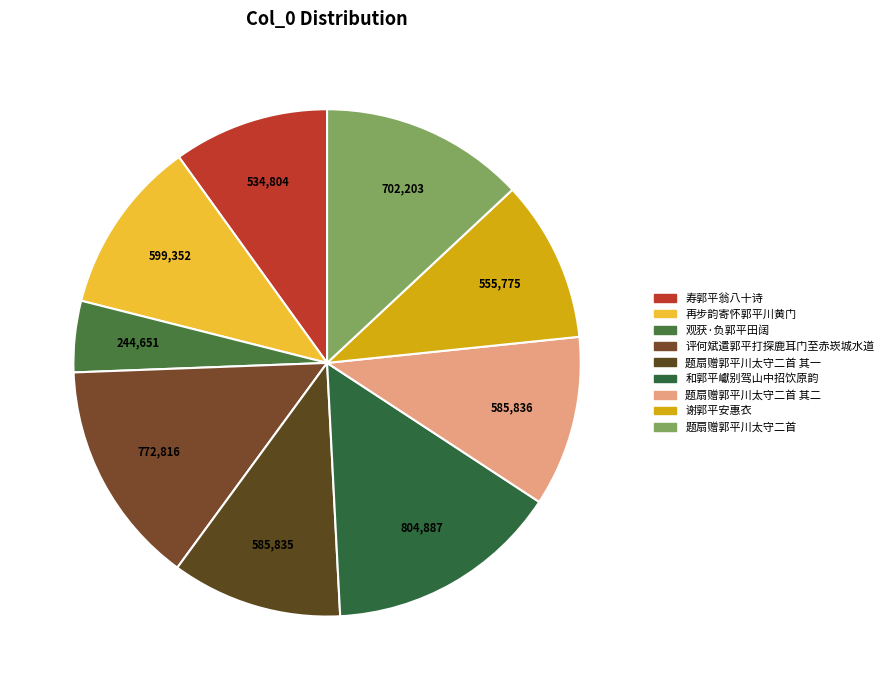

Rank the categories by value from lowest to highest.

观获·负郭平田阔, 寿郭平翁八十诗, 谢郭平安惠衣, 题扇赠郭平川太守二首 其一, 题扇赠郭平川太守二首 其二, 再步韵寄怀郭平川黄门, 题扇赠郭平川太守二首, 评何斌遣郭平打探鹿耳门至赤崁城水道, 和郭平巘别驾山中招饮原韵